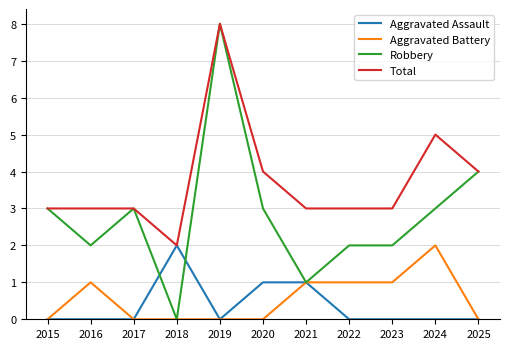

Which series has the largest total across all categories?

Total